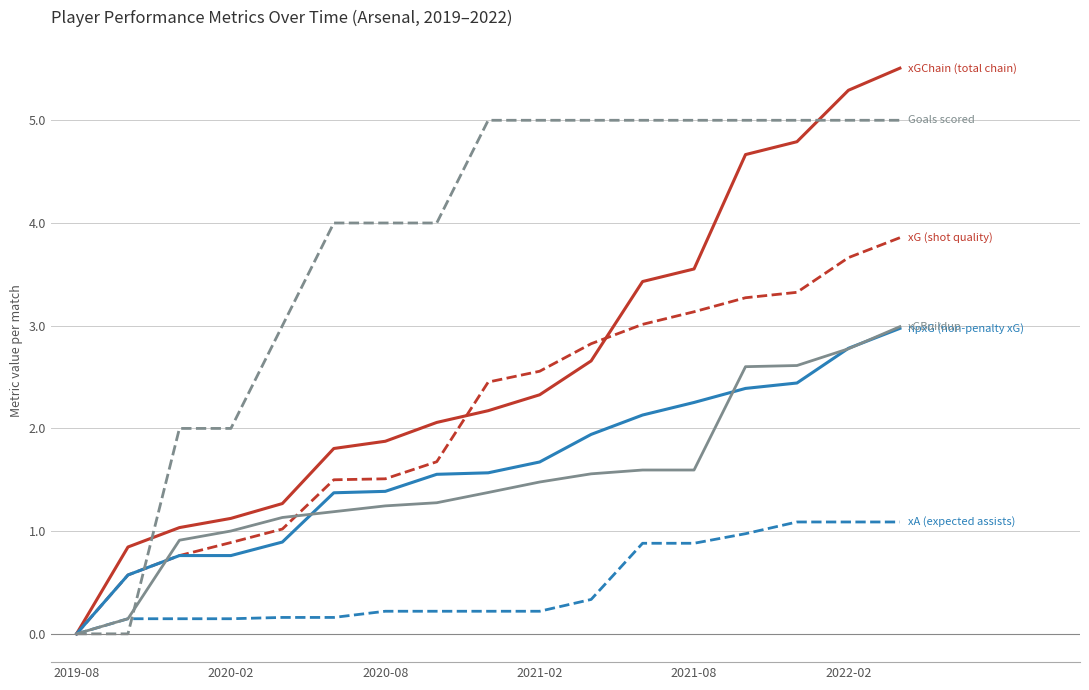

What is the greatest value displayed?

5.5